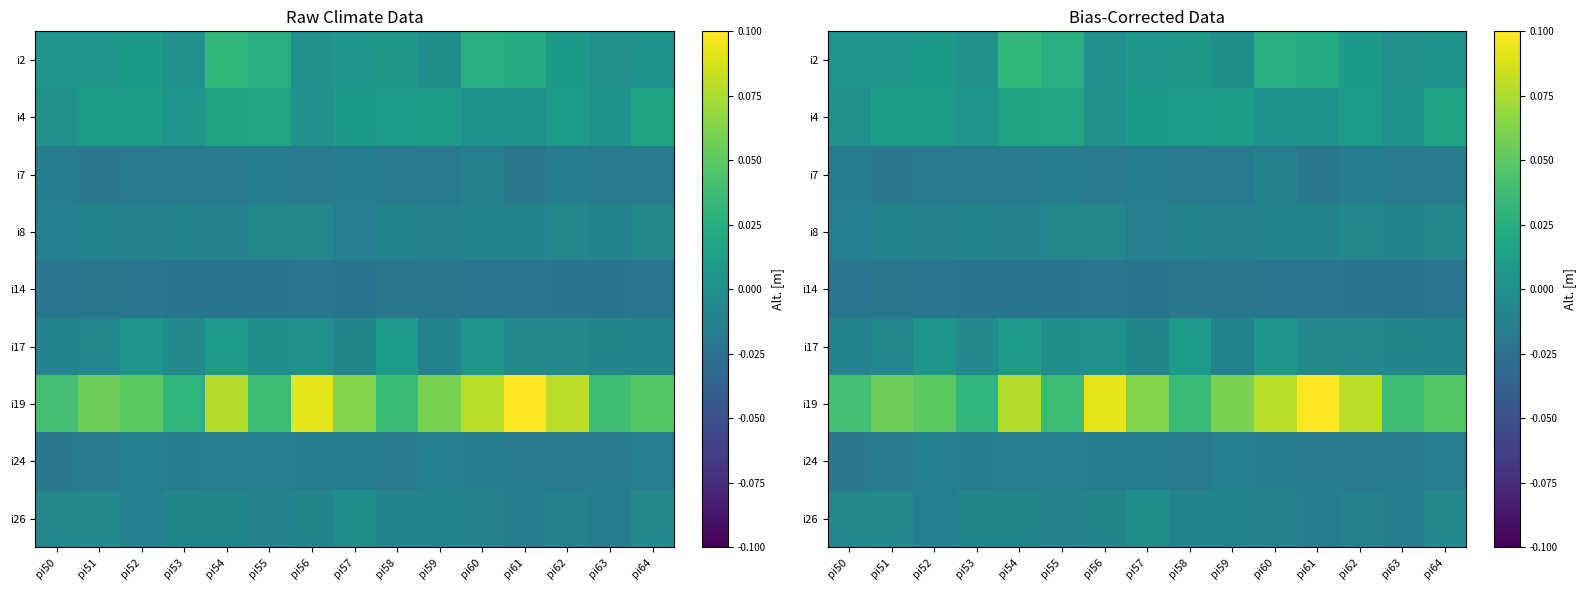

Rank the series at pi52 from highest to lowest value.

i19, i4, i2, i17, i8, i24, i26, i7, i14